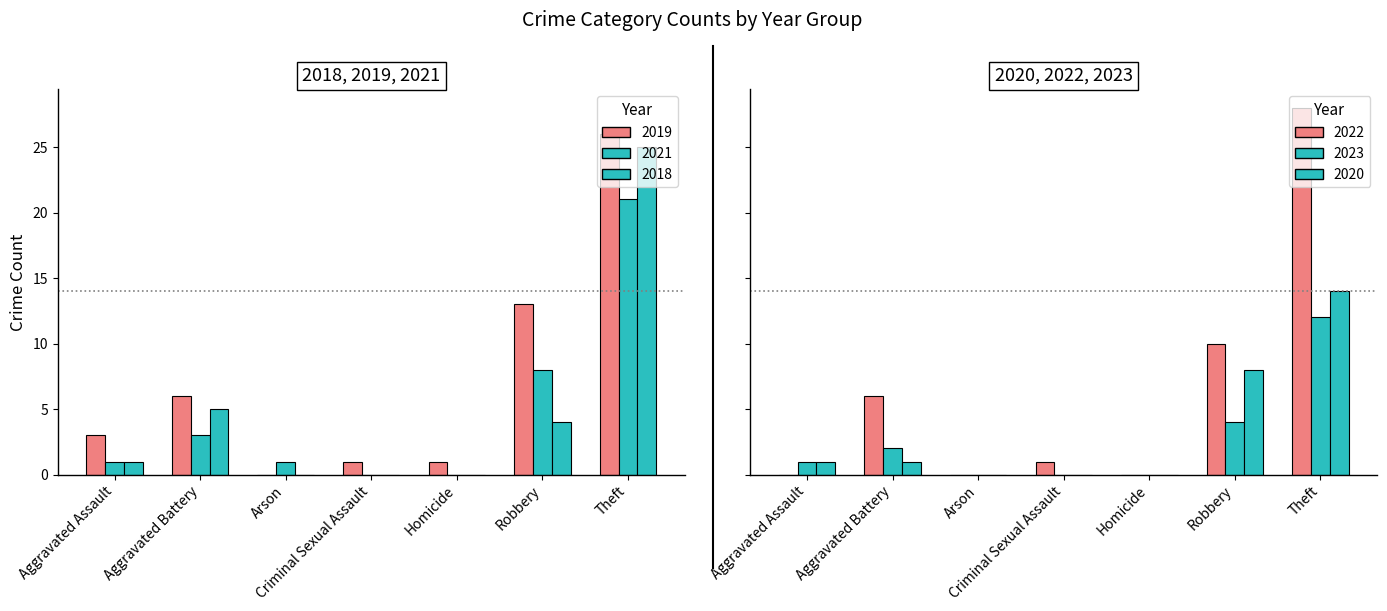

Reading right to left, what are all the values shown in this chart?

2019: 26	13	1	1	0	6	3
2021: 21	8	0	0	1	3	1
2018: 25	4	0	0	0	5	1
2022: 28	10	0	1	0	6	0
2023: 12	4	0	0	0	2	1
2020: 14	8	0	0	0	1	1